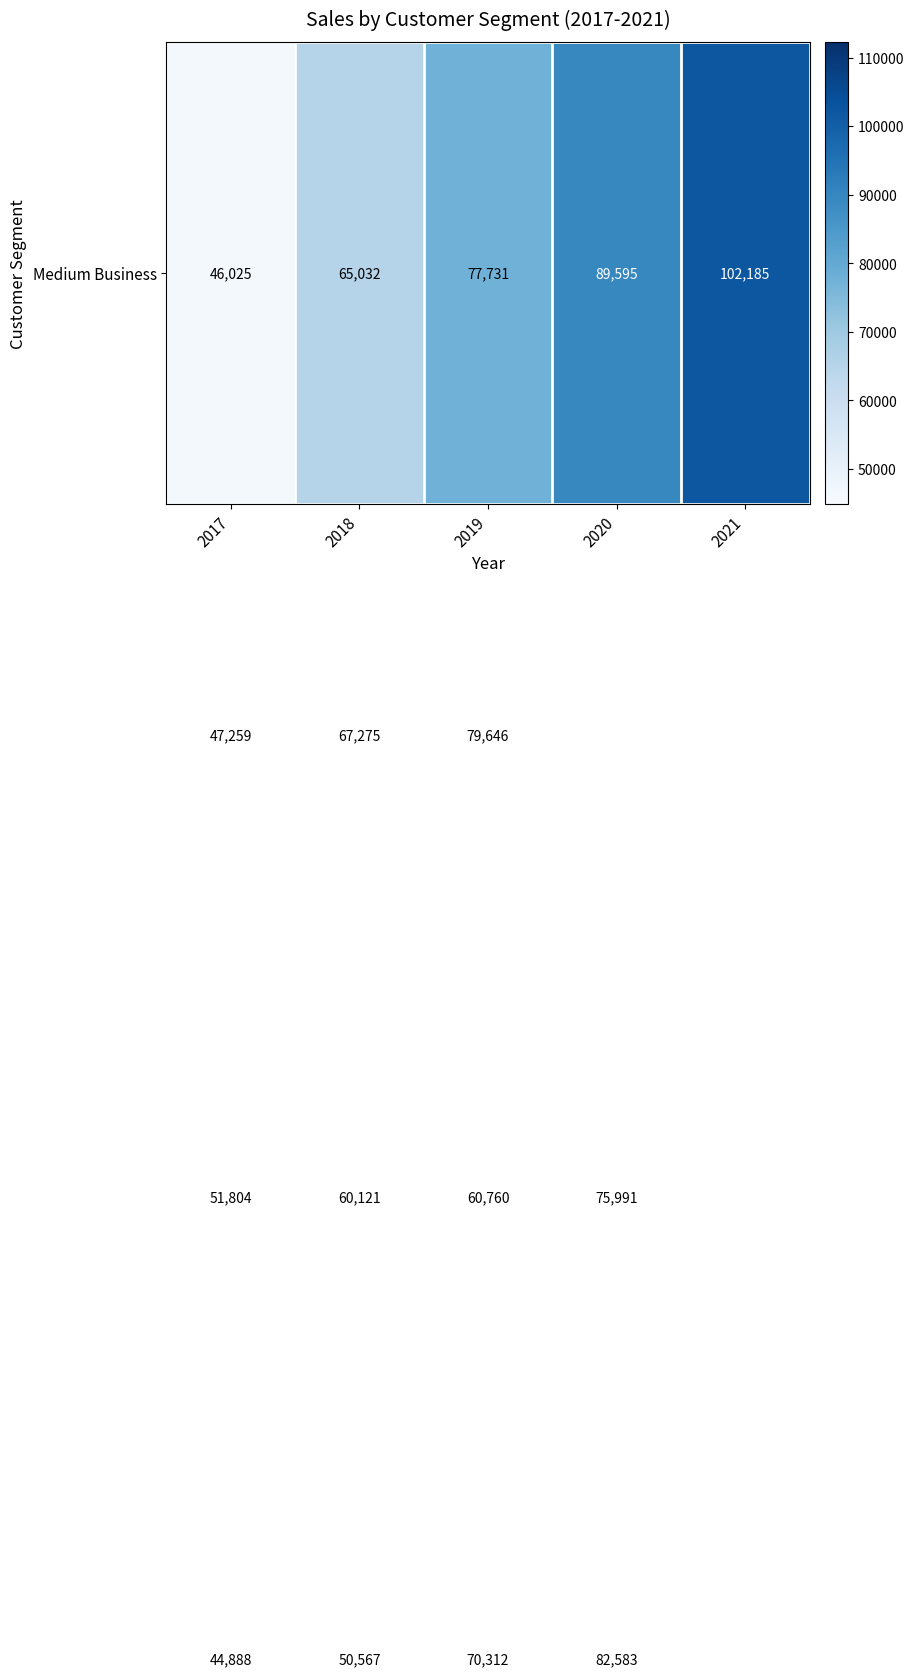

Which label corresponds to the largest value in the chart?

2021